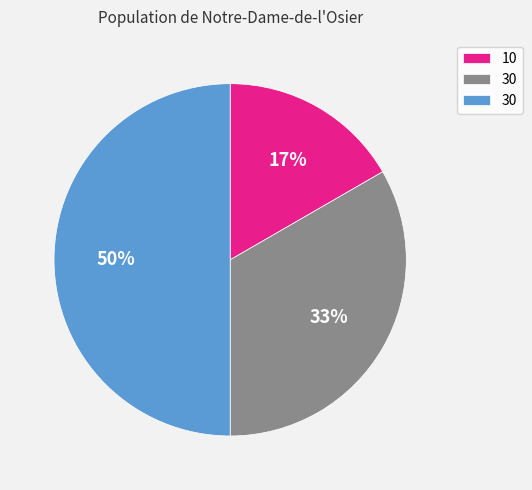

To the nearest percent, what is the difference between the largest and smallest slice percentages?

33%